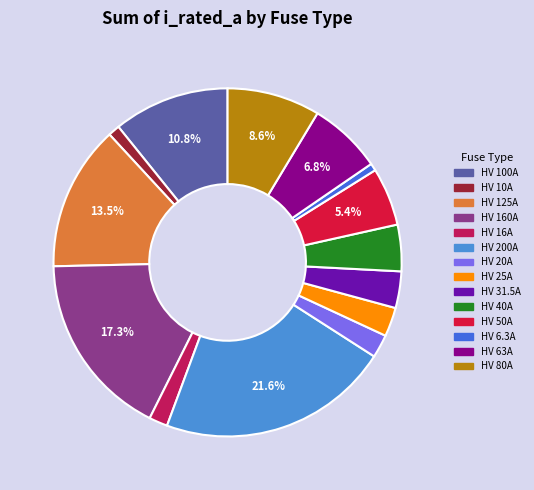

True or false: HV 80A accounts for 1% of the total.

False